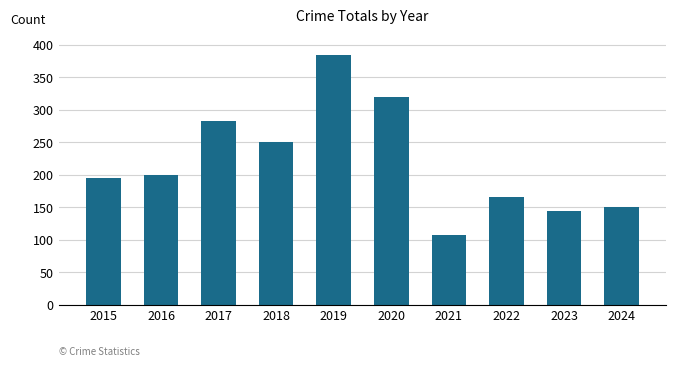

Which category has the highest value across all series?

2019